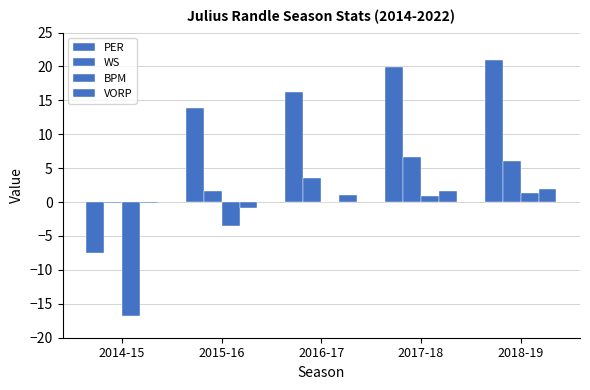

How many values in PER are above zero?

4